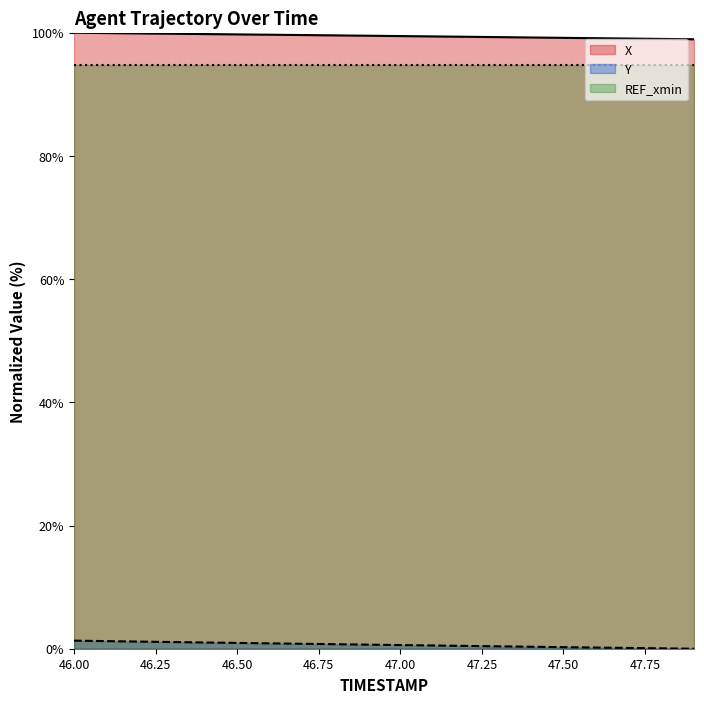

Where is Y nearest to the value 0?

47.9